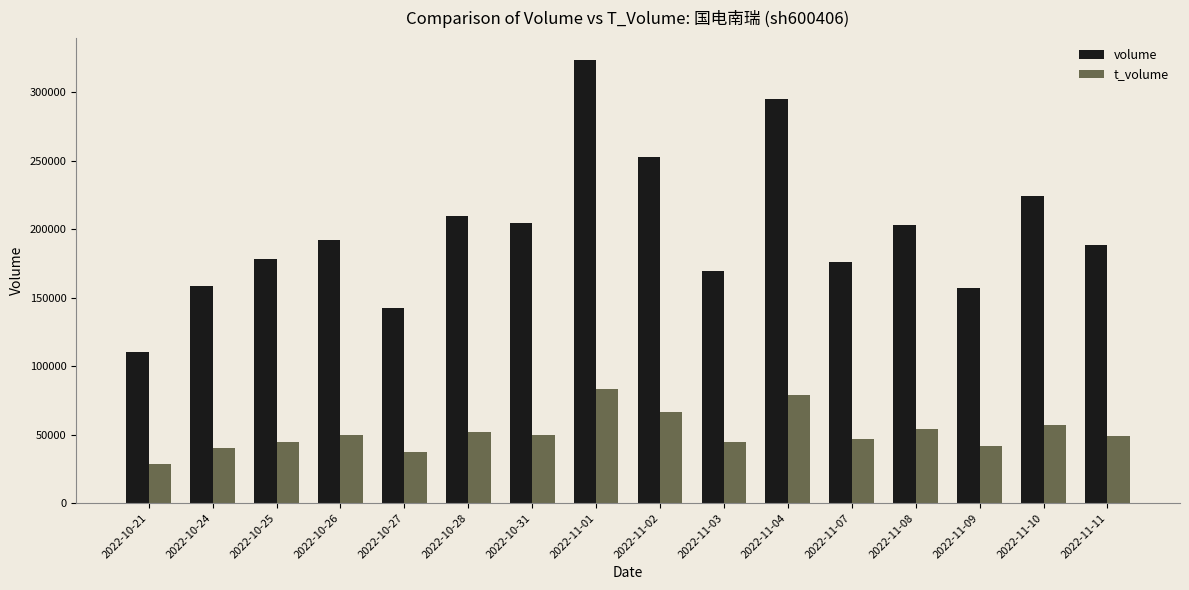

At which category is the sum across all series the highest?

2022-11-01